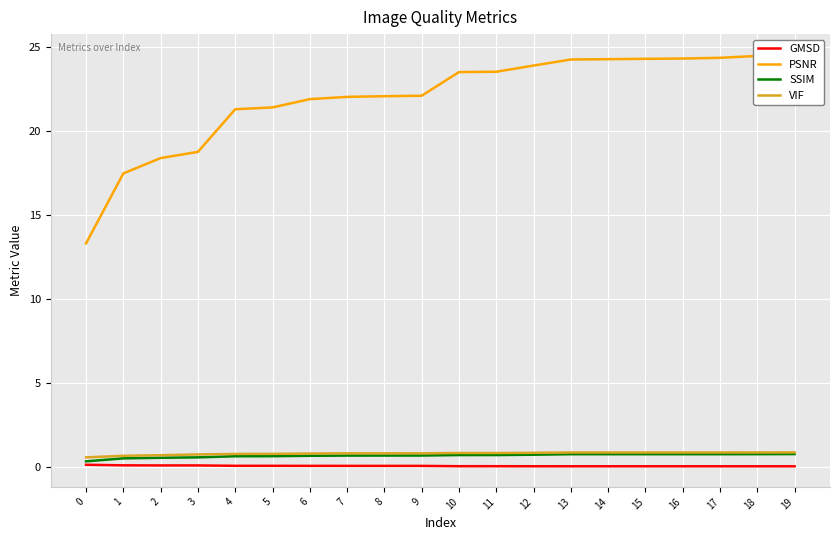

At how many categories does at least one series exceed 19?

16